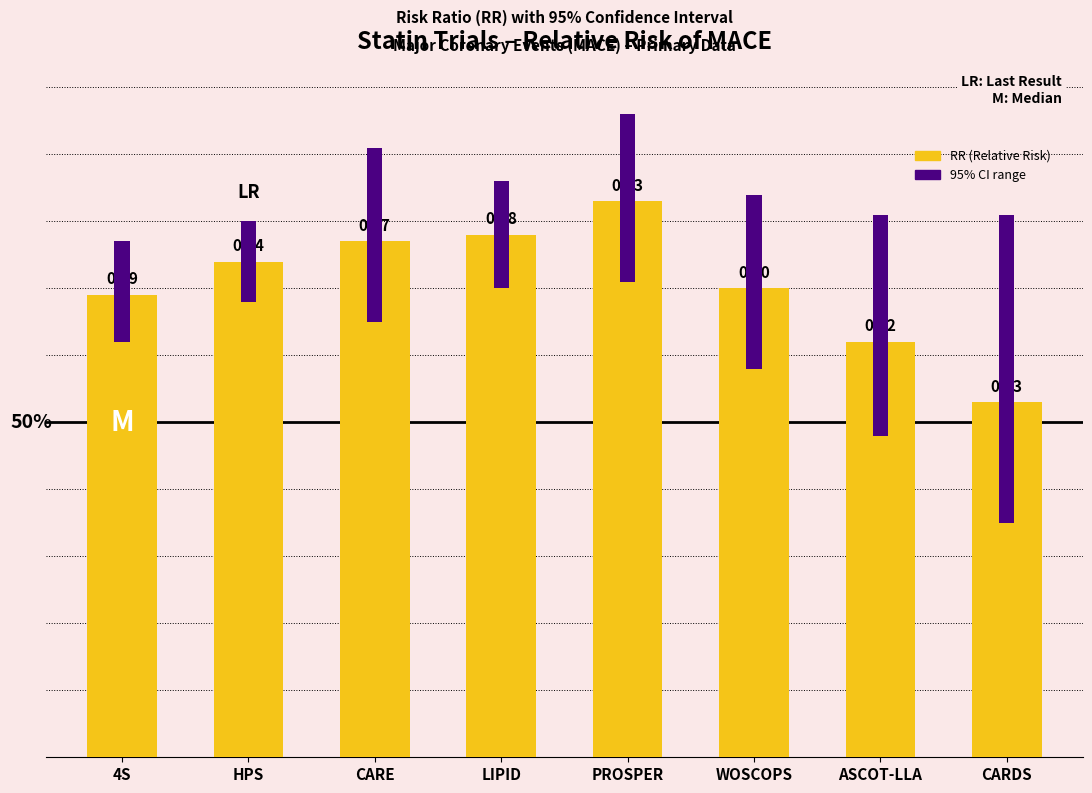

Rank the categories by value from lowest to highest.

CARDS, ASCOT-LLA, 4S, WOSCOPS, HPS, CARE, LIPID, PROSPER